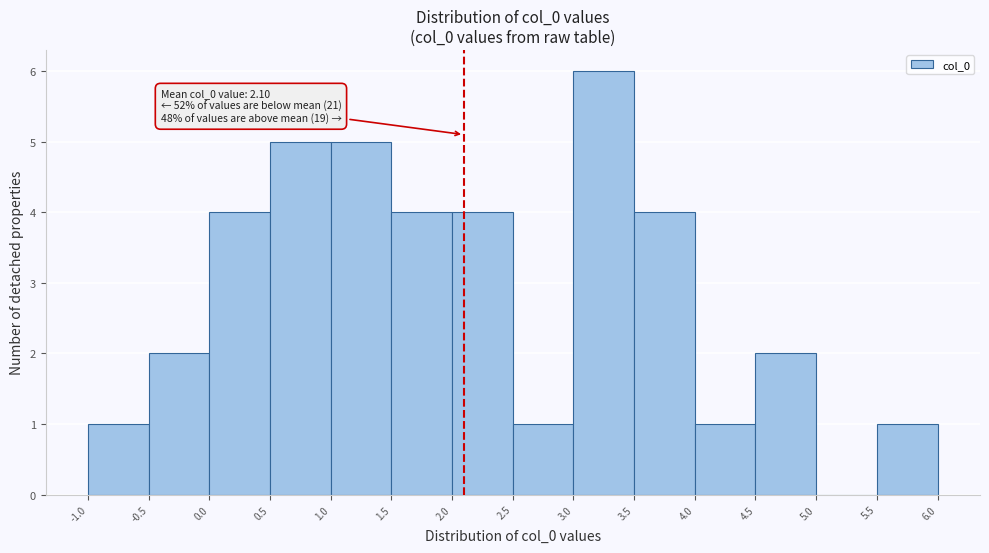

Which range on the x-axis has the tallest bar?

3.0 to 3.5